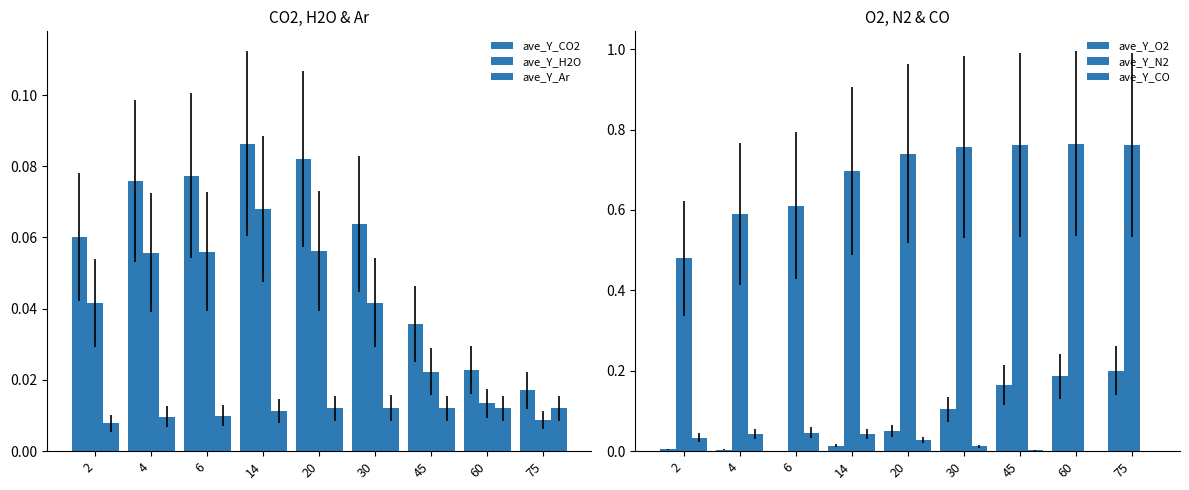

The ave_Y_H2O series shows 0.0 at 45. True or false?

False